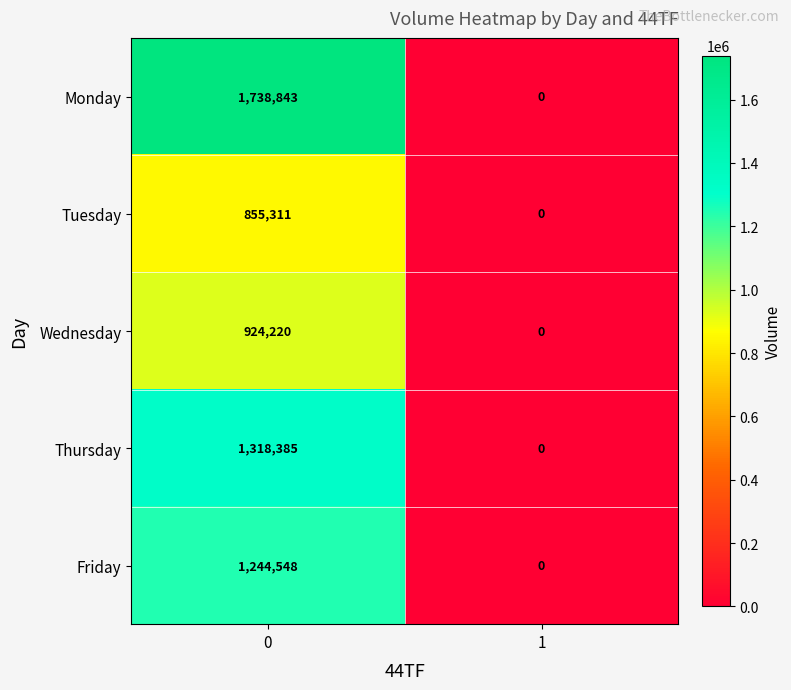

Reading right to left, list all the values displayed in this chart.

Monday: 0	1738843
Tuesday: 0	855311
Wednesday: 0	924220
Thursday: 0	1318385
Friday: 0	1244548